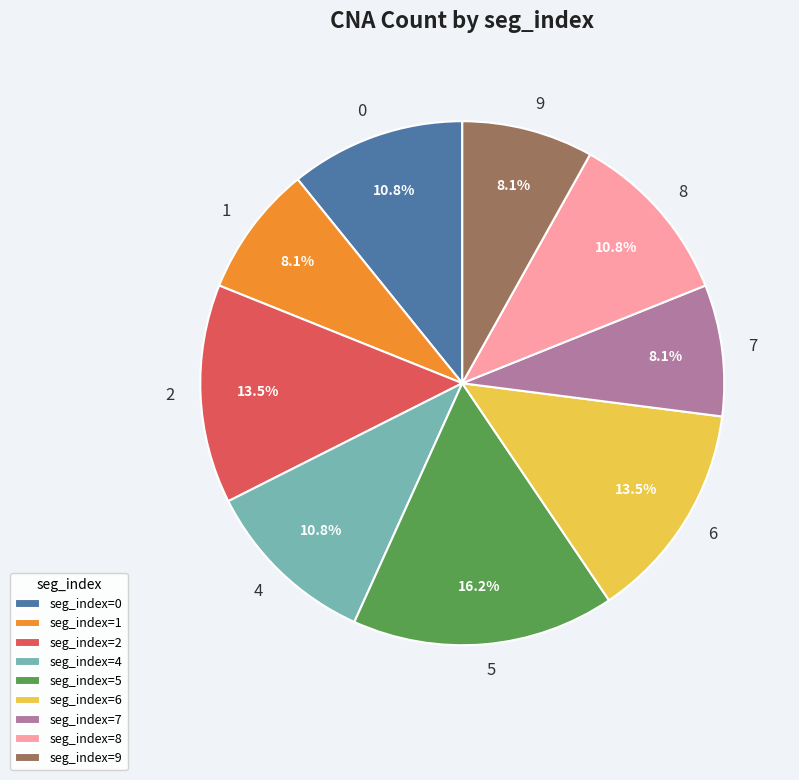

Which has a higher value, 1 or 8?

8